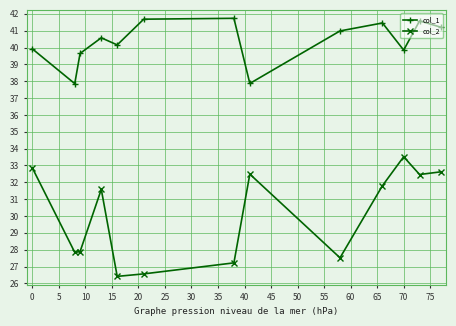

How many distinct data groups are displayed?

2